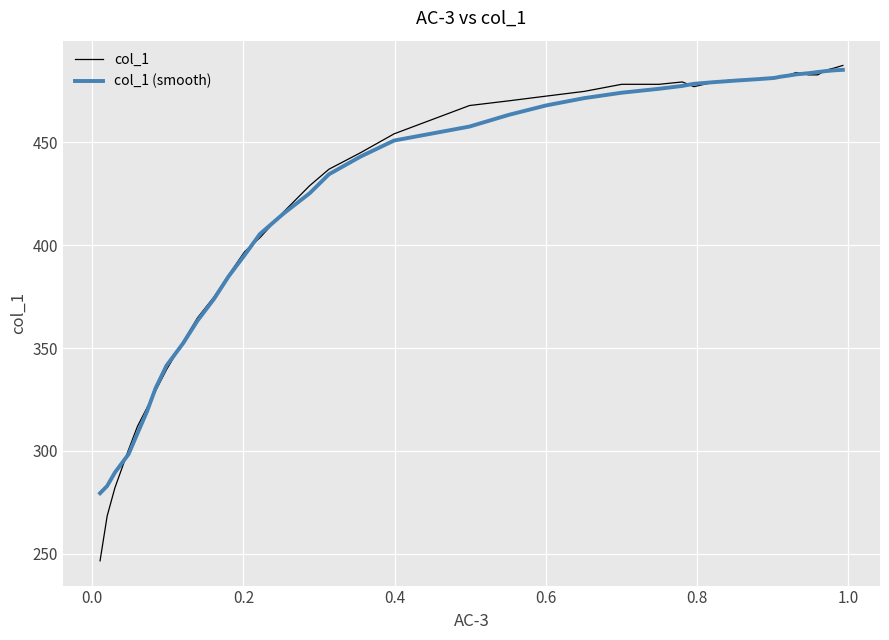

What is the difference between the maximum and second lowest values in the col_1 series?

219.0